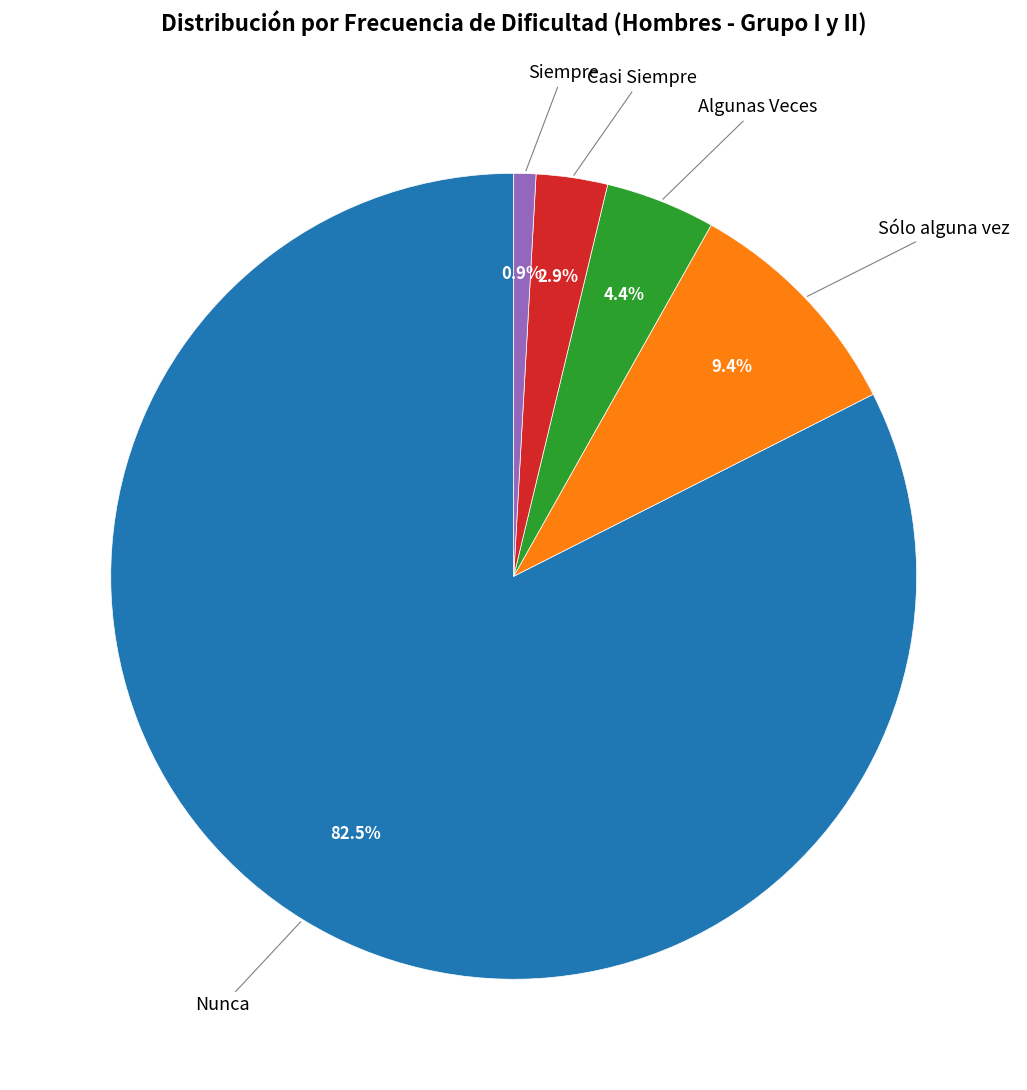

Is there any slice that represents more than half of the pie?

Yes